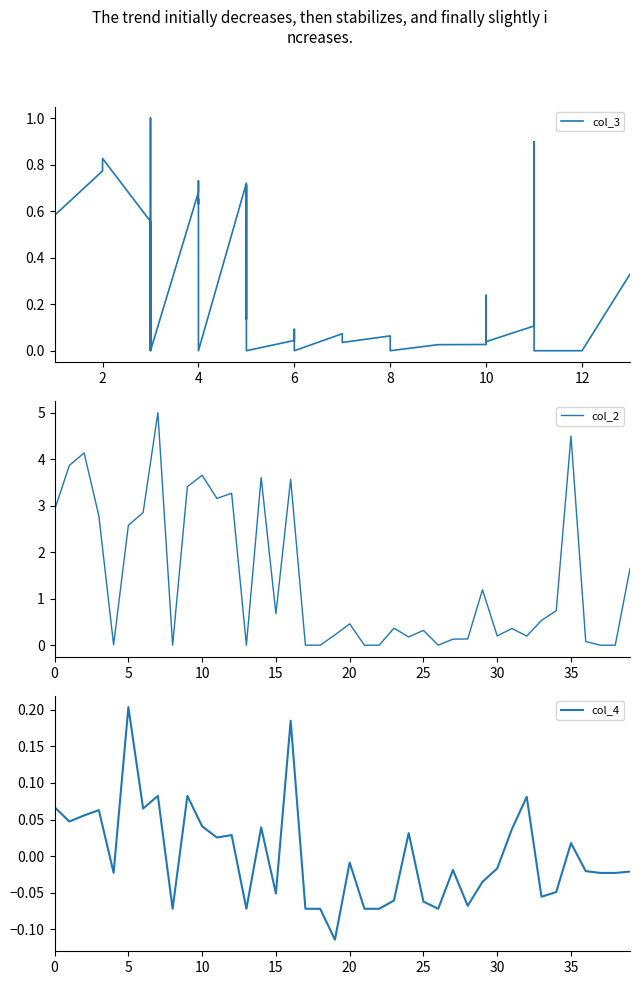

What is the maximum value shown in the chart?

5.0